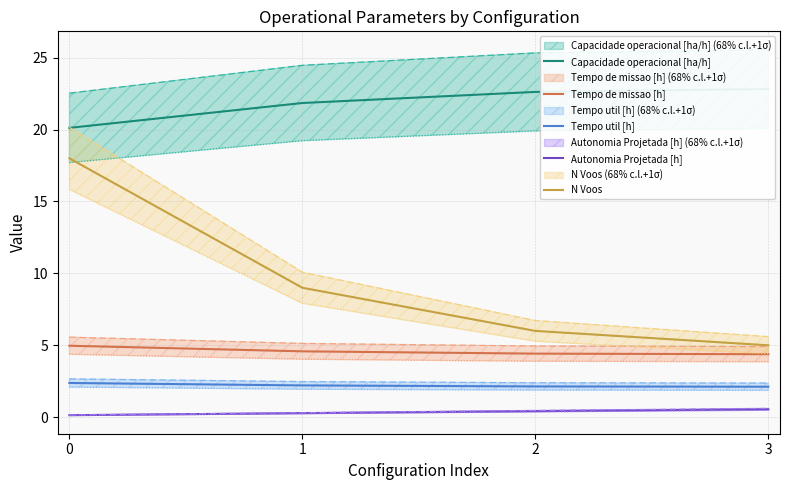

True or false: Tempo de missao [h] has more than 2 points higher than both neighbors.

False